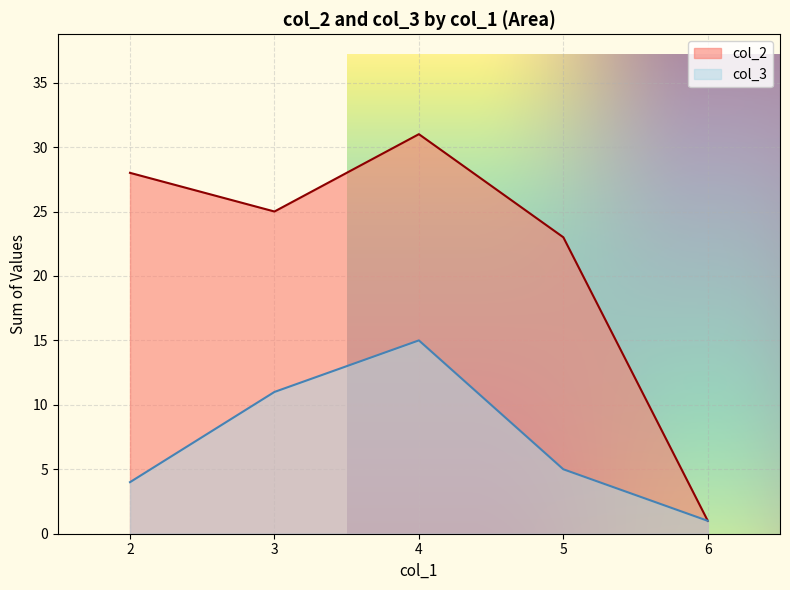

Which series has the largest total across all categories?

col_2